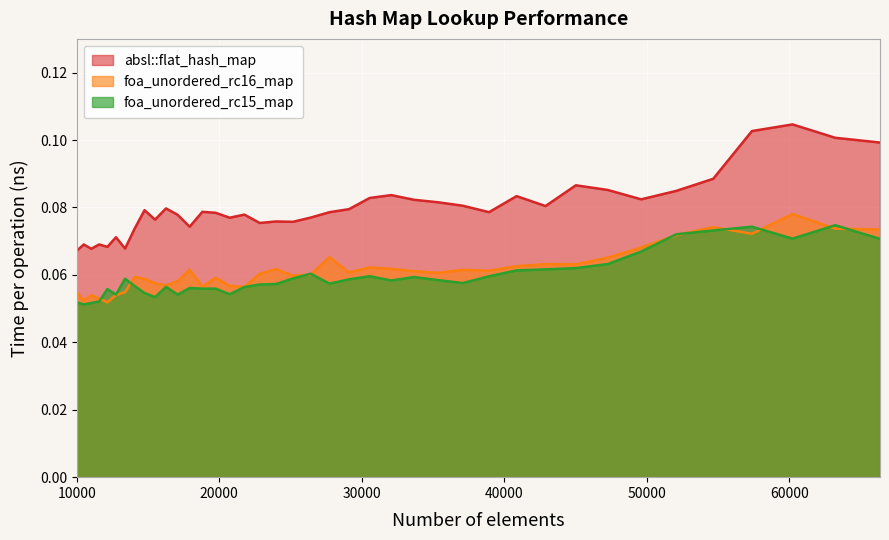

True or false: absl::flat_hash_map and foa_unordered_rc16_map cross at least once.

False